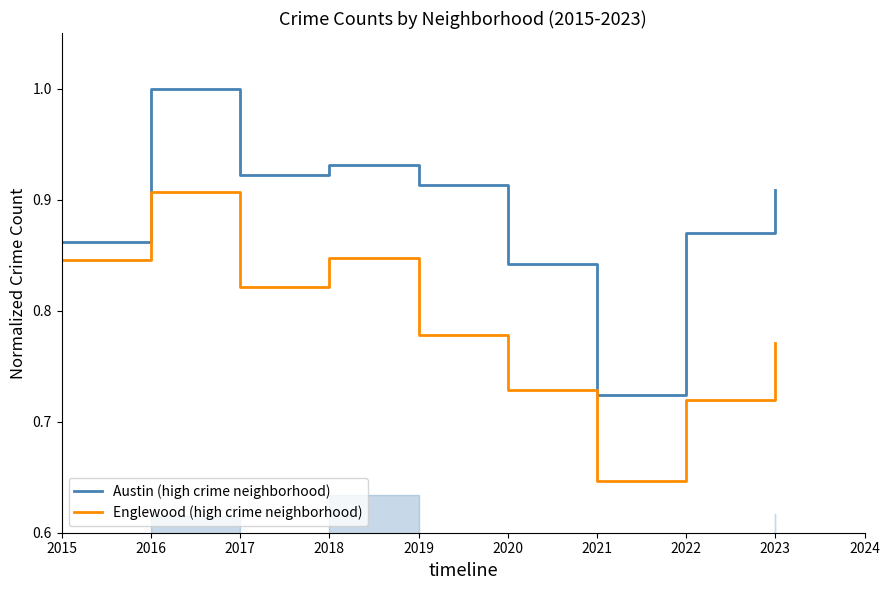

The value of Austin (high crime neighborhood) at 2022 is 0.9. True or false?

True